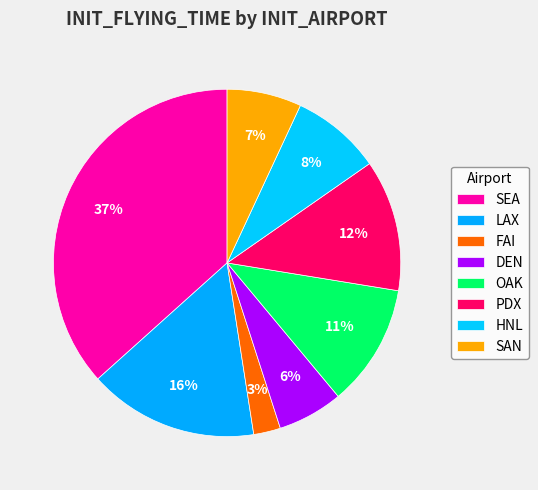

To the nearest percent, what portion does SEA represent?

37%